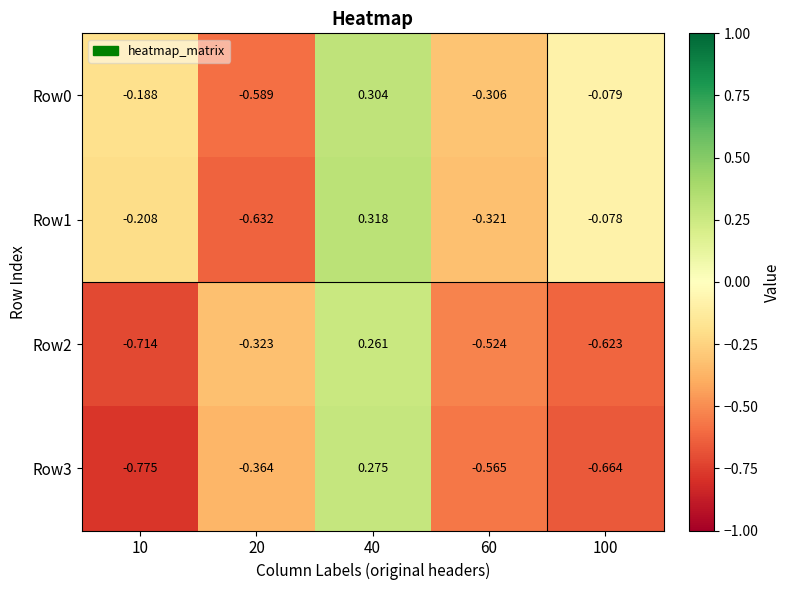

Is the value of Row2 at 100 greater than the value of Row3 at 10?

Yes